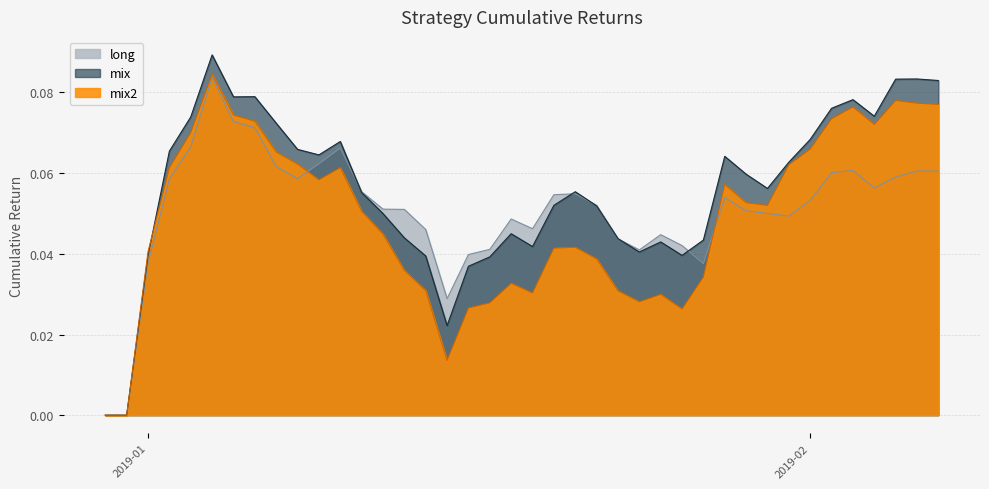

What is the highest value of the mix series?

0.1